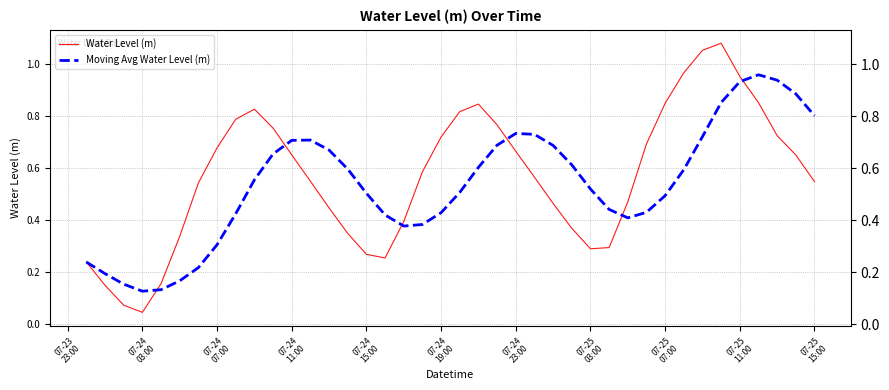

How many interior local valleys does the Moving Avg Water Level (m) series have?

3